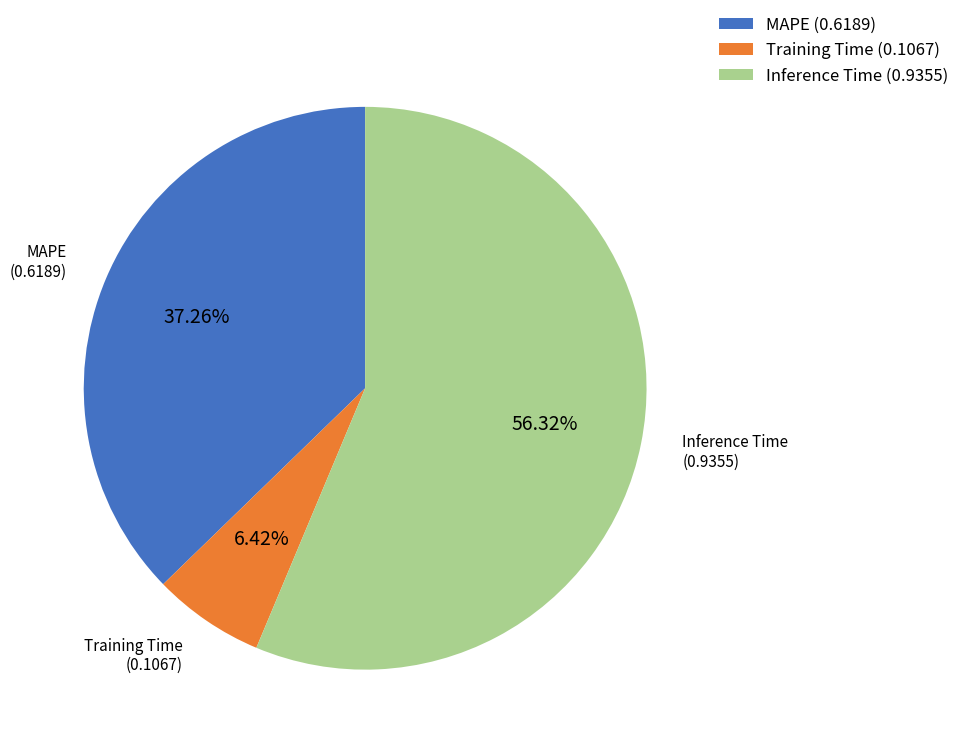

Is the sum of Training Time and MAPE greater than half?

No